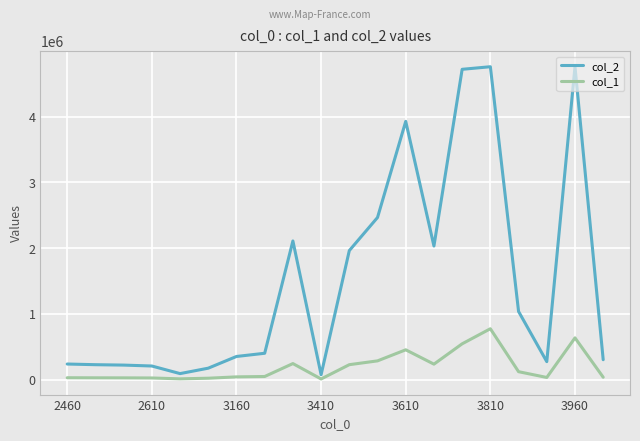

True or false: col_2 and col_1 intersect in this chart.

False